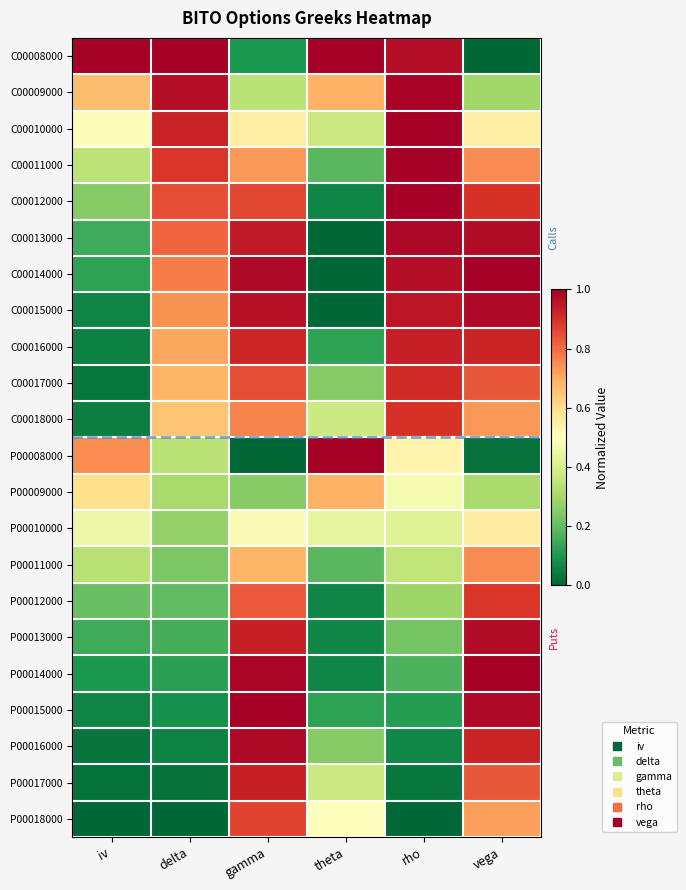

Reading right to left, list all the values displayed in this chart.

C00008000: vega=0.0	rho=1.0	theta=1.0	gamma=0.1	delta=1.0	iv=1.0
C00009000: vega=0.3	rho=1.0	theta=0.7	gamma=0.3	delta=1.0	iv=0.7
C00010000: vega=0.5	rho=1.0	theta=0.4	gamma=0.6	delta=0.9	iv=0.5
C00011000: vega=0.8	rho=1.0	theta=0.2	gamma=0.7	delta=0.9	iv=0.3
C00012000: vega=0.9	rho=1.0	theta=0.1	gamma=0.9	delta=0.9	iv=0.3
C00013000: vega=1.0	rho=1.0	theta=0.0	gamma=0.9	delta=0.8	iv=0.2
C00014000: vega=1.0	rho=1.0	theta=0.0	gamma=1.0	delta=0.8	iv=0.1
C00015000: vega=1.0	rho=0.9	theta=0.0	gamma=1.0	delta=0.7	iv=0.1
C00016000: vega=0.9	rho=0.9	theta=0.1	gamma=0.9	delta=0.7	iv=0.1
C00017000: vega=0.8	rho=0.9	theta=0.3	gamma=0.9	delta=0.7	iv=0.0
C00018000: vega=0.7	rho=0.9	theta=0.4	gamma=0.8	delta=0.7	iv=0.1
P00008000: vega=0.0	rho=0.5	theta=1.0	gamma=0.0	delta=0.3	iv=0.7
P00009000: vega=0.3	rho=0.5	theta=0.7	gamma=0.3	delta=0.3	iv=0.6
P00010000: vega=0.6	rho=0.4	theta=0.4	gamma=0.5	delta=0.3	iv=0.5
P00011000: vega=0.8	rho=0.4	theta=0.2	gamma=0.7	delta=0.2	iv=0.3
P00012000: vega=0.9	rho=0.3	theta=0.1	gamma=0.8	delta=0.2	iv=0.2
P00013000: vega=1.0	rho=0.2	theta=0.1	gamma=0.9	delta=0.2	iv=0.1
P00014000: vega=1.0	rho=0.2	theta=0.1	gamma=1.0	delta=0.1	iv=0.1
P00015000: vega=1.0	rho=0.1	theta=0.1	gamma=1.0	delta=0.1	iv=0.1
P00016000: vega=0.9	rho=0.1	theta=0.3	gamma=1.0	delta=0.1	iv=0.0
P00017000: vega=0.8	rho=0.0	theta=0.4	gamma=0.9	delta=0.0	iv=0.0
P00018000: vega=0.7	rho=0.0	theta=0.5	gamma=0.9	delta=0.0	iv=0.0